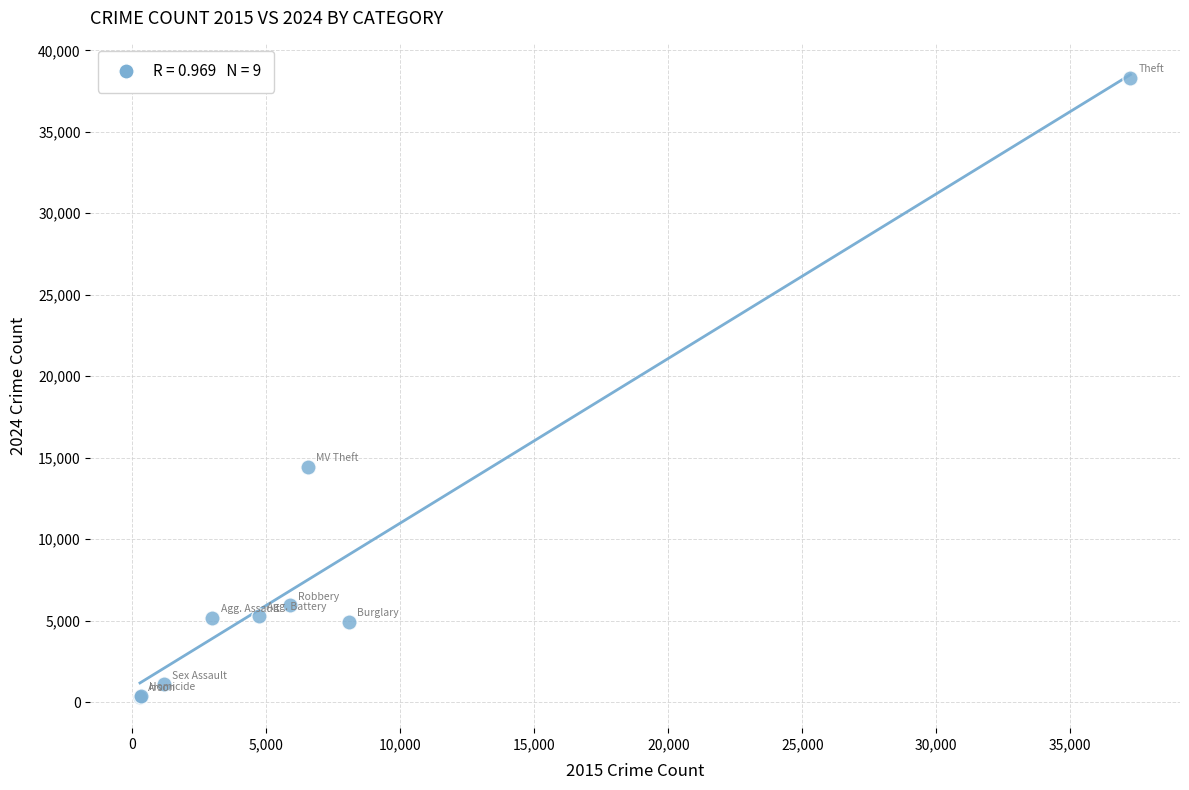

What Y value in the scatter plot is closest to 19310?

14442